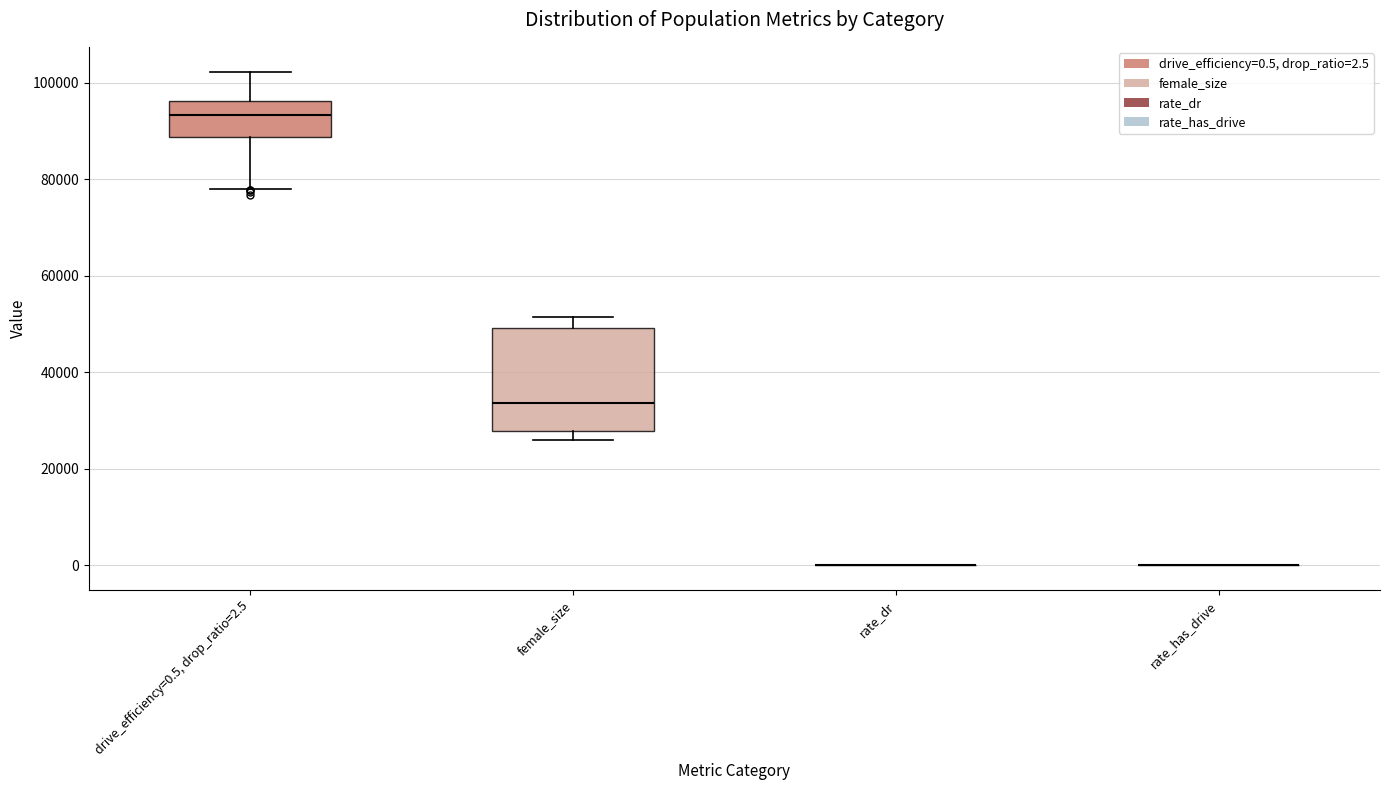

Reading left to right, transcribe this box plot: for each box, give where its median line is, the range the box spans, and where its two whiskers end, as read against the y-axis. The values are not printed on the chart, so give them approximately, as read against the axis.

drive_efficiency=0.5, drop_ratio=2.5: median 94000, box 88000 to 96000, whiskers 78000 to 102000
female_size: median 34000, box 28000 to 50000, whiskers 26000 to 52000
rate_dr: box collapsed to a line at 0, whiskers 0 to 0
rate_has_drive: box collapsed to a line at 0, whiskers 0 to 0